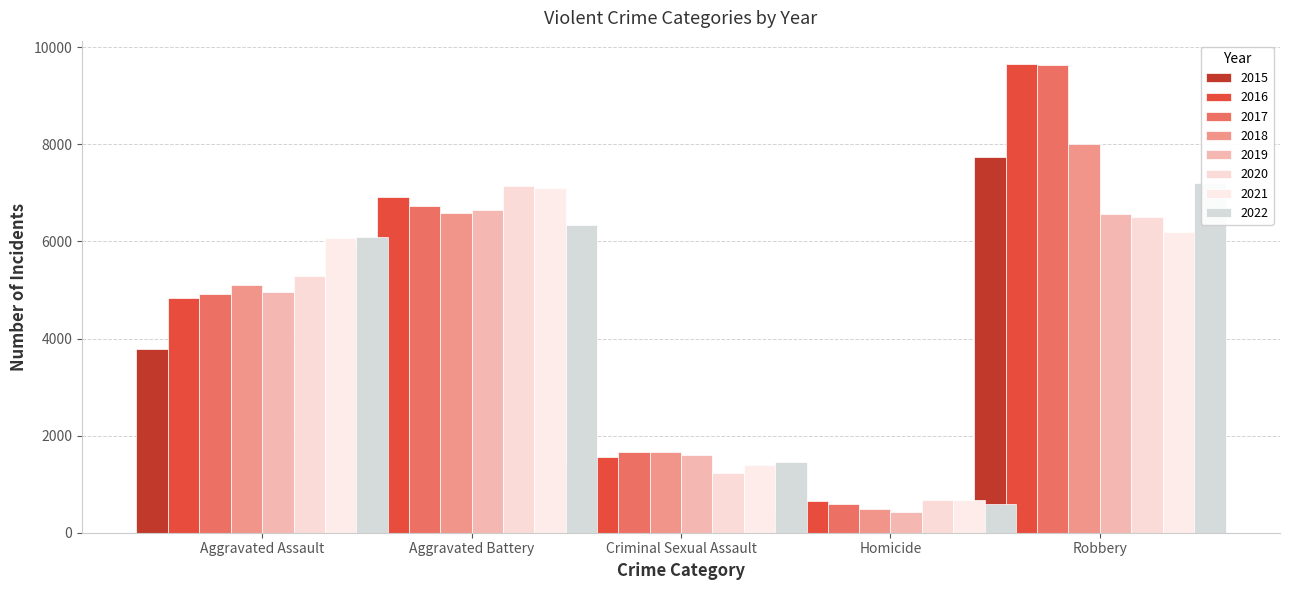

True or false: Aggravated Battery has a value of 6594 at 2018.

True